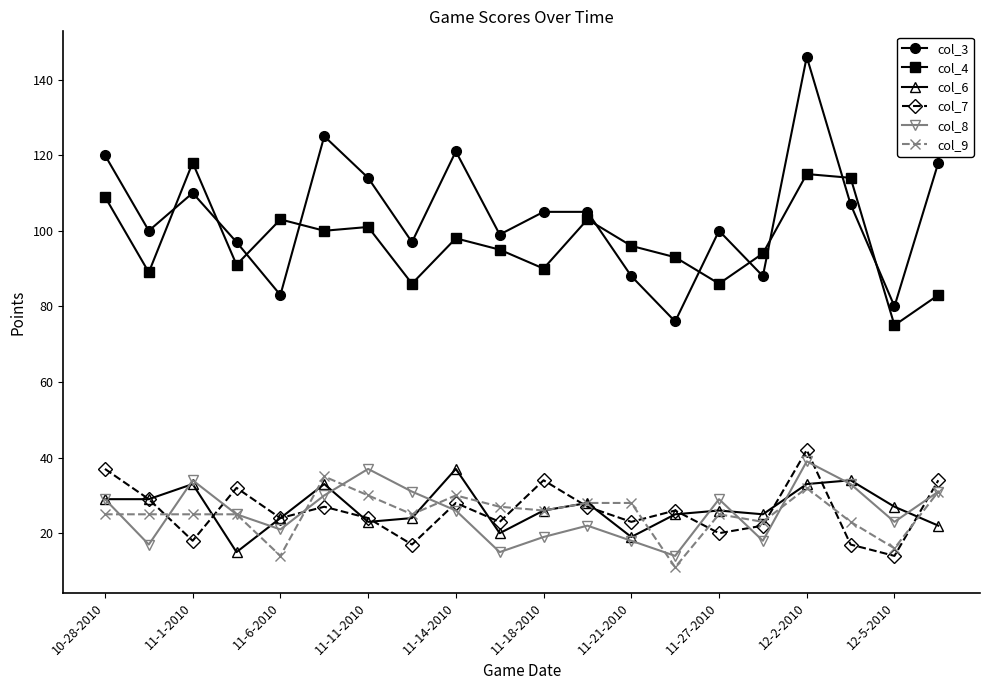

Which series has the largest range (max minus min)?

col_3